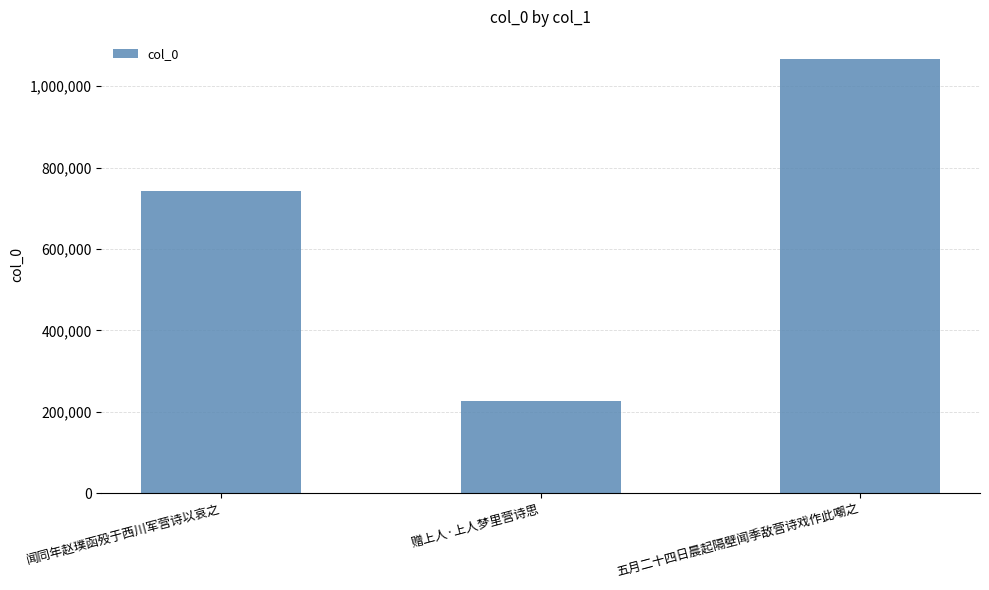

The chart shows a value of 1067904 at 五月二十四日晨起隔壁闻季敌营诗戏作此嘲之. True or false?

True